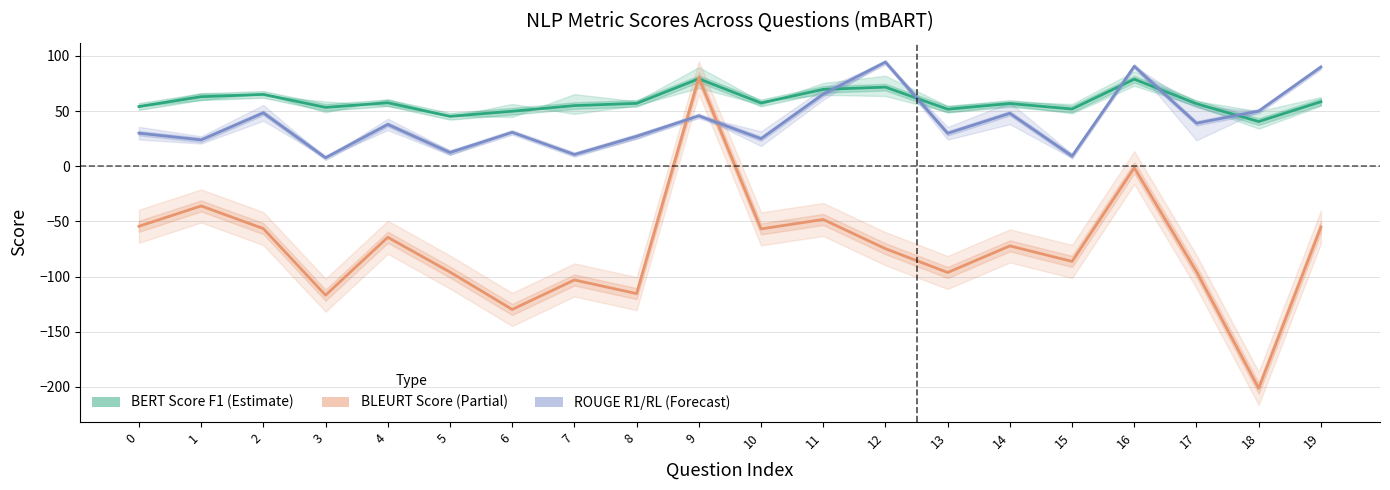

Reading left to right, what are all the values shown in this chart?

bert_score_f1: 0=54.2	1=63.1	2=65.2	3=53.4	4=57.6	5=45.3	6=49.9	7=55.0	8=57.0	9=79.3	10=57.4	11=69.7	12=71.7	13=51.8	14=56.9	15=51.9	16=79.0	17=56.7	18=40.5	19=58.5
bleurt_score: 0=-54.4	1=-36.0	2=-56.5	3=-116.9	4=-64.4	5=-96.0	6=-129.9	7=-103.1	8=-115.5	9=80.3	10=-56.8	11=-48.3	12=-74.8	13=-96.3	14=-72.2	15=-86.3	16=-1.4	17=-95.5	18=-201.4	19=-55.2
rouge_mid (r1+rl)/2: 0=30.0	1=23.9	2=48.4	3=7.7	4=37.9	5=12.4	6=30.8	7=10.7	8=27.1	9=45.7	10=25.0	11=65.4	12=94.4	13=29.9	14=48.0	15=9.3	16=90.6	17=39.0	18=50.0	19=90.0